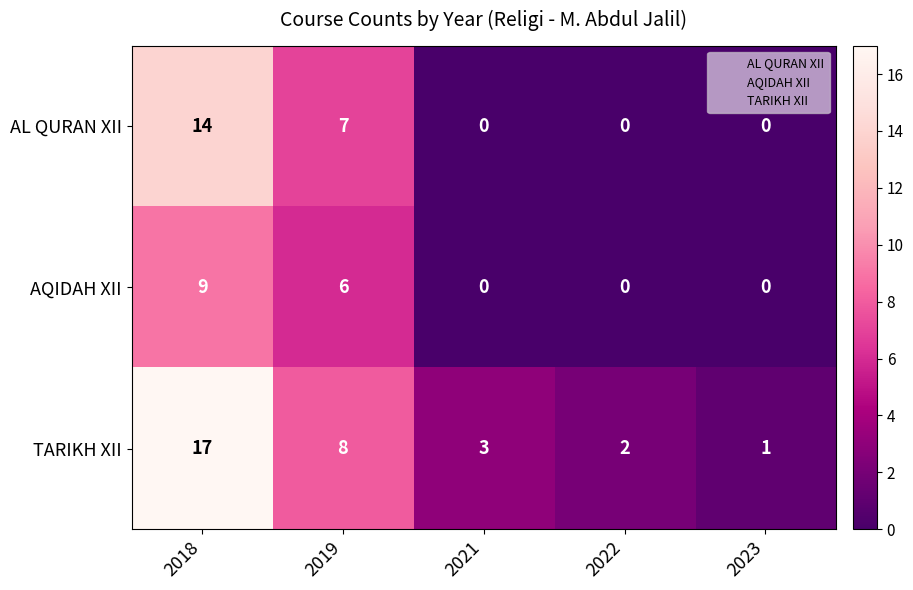

Which series changed the most between 2021 and 2022?

TARIKH XII